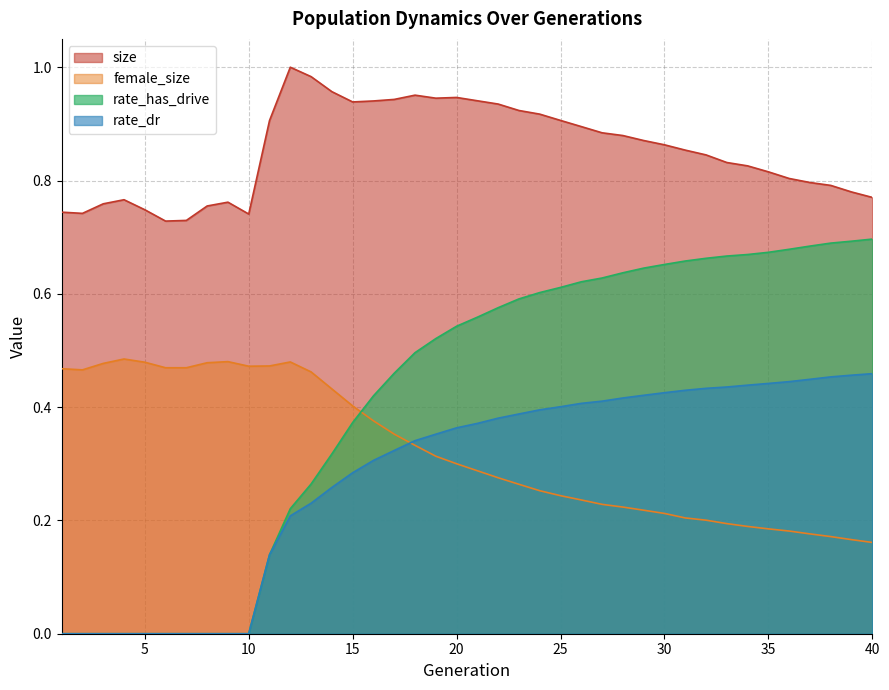

Is the value of rate_dr at 37 greater than the value of rate_has_drive at 13?

Yes